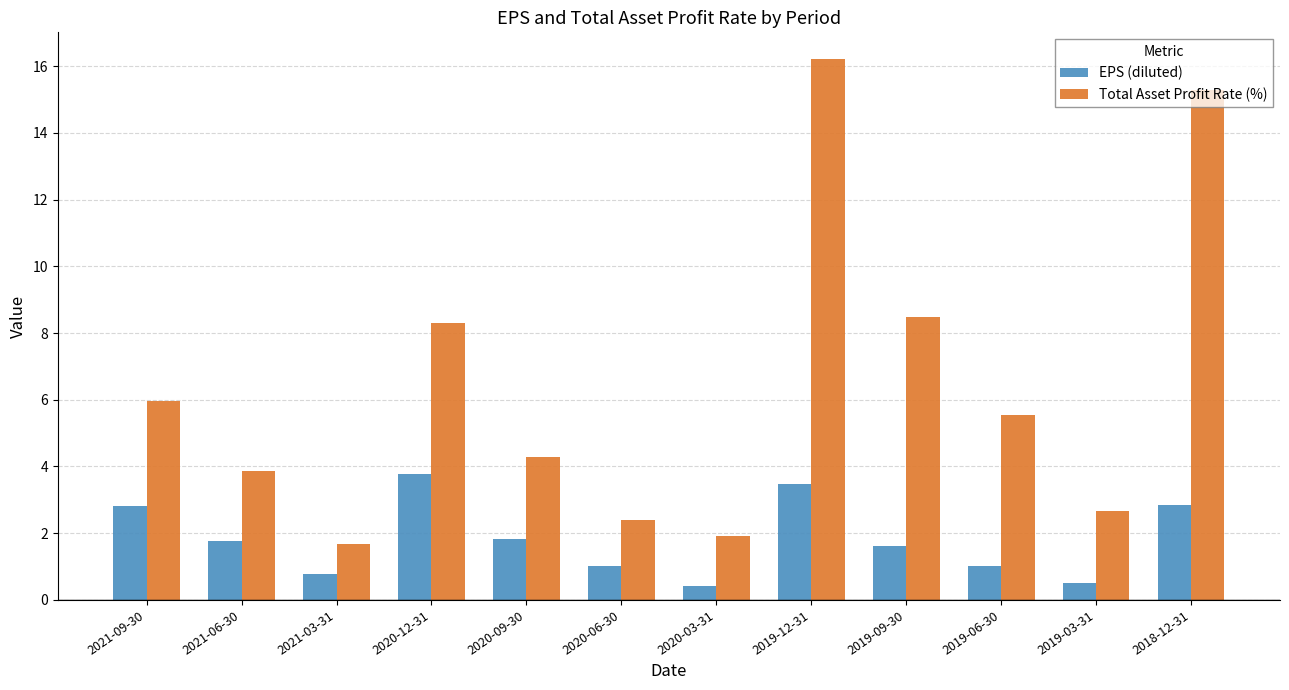

Is the value of Total Asset Profit Rate (%) at 2018-12-31 greater than the value of EPS (diluted) at 2019-12-31?

Yes